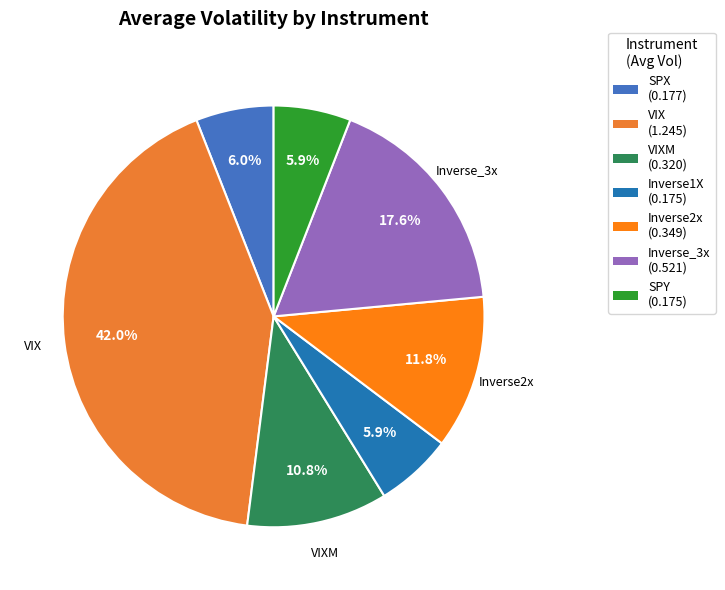

Count the number of slices in the pie.

7